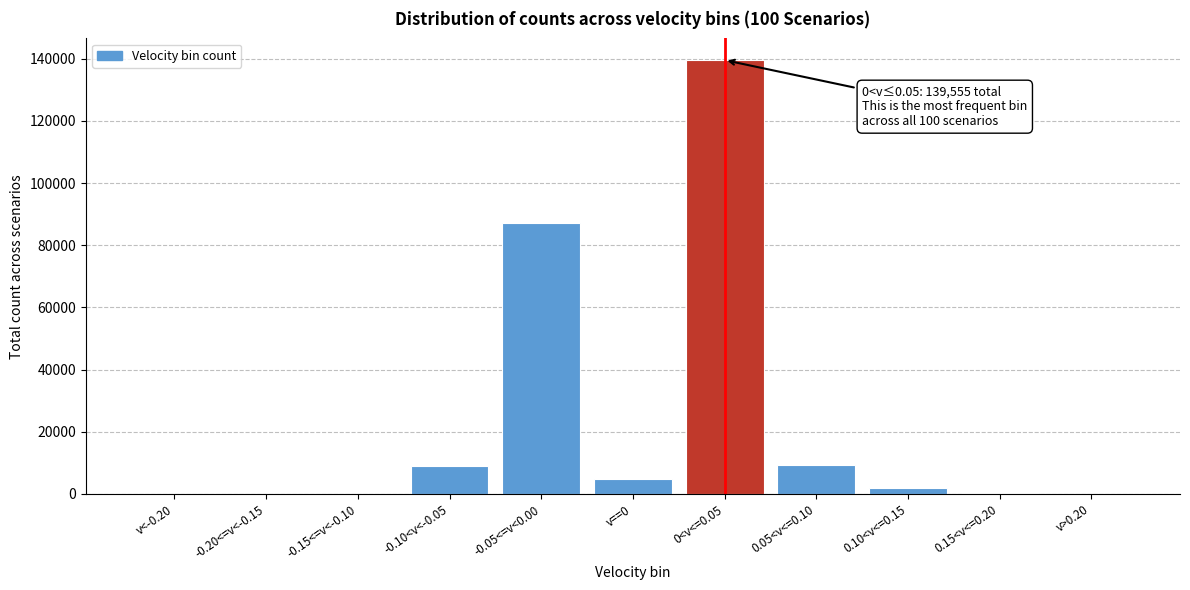

What is the sum of all values?

251929